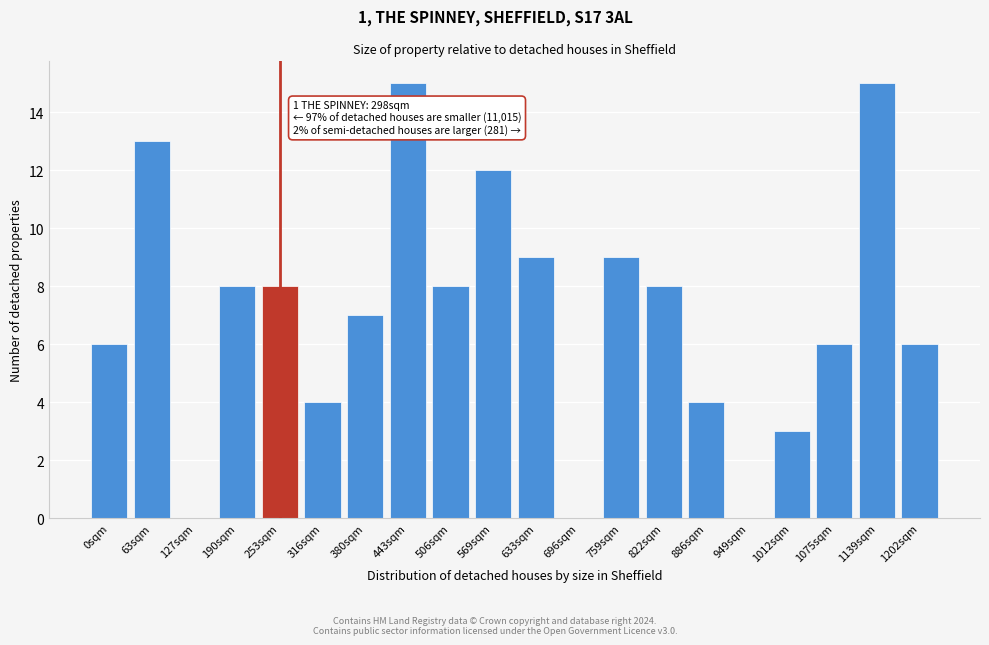

Reading left to right, transcribe all the data shown in this chart.

0sqm=6	63sqm=13	127sqm=0	190sqm=8	253sqm=8	316sqm=4	380sqm=7	443sqm=15	506sqm=8	569sqm=12	633sqm=9	696sqm=0	759sqm=9	822sqm=8	886sqm=4	949sqm=0	1012sqm=3	1075sqm=6	1139sqm=15	1202sqm=6